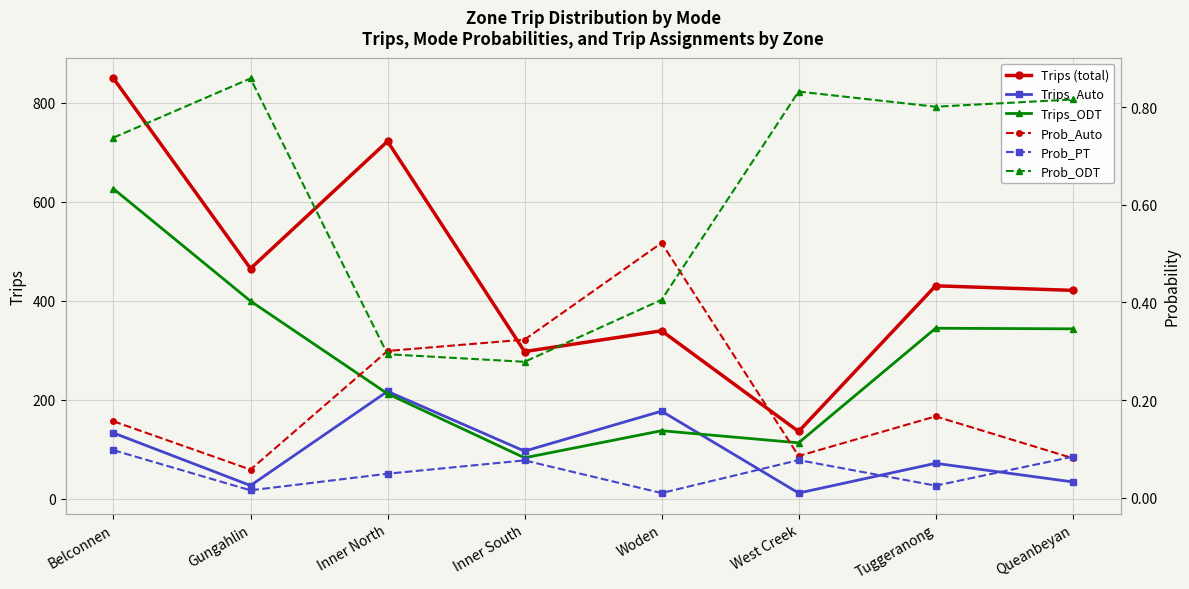

Is the value of Trips_ODT at Inner North greater than the value of Prob_PT at Queanbeyan?

Yes